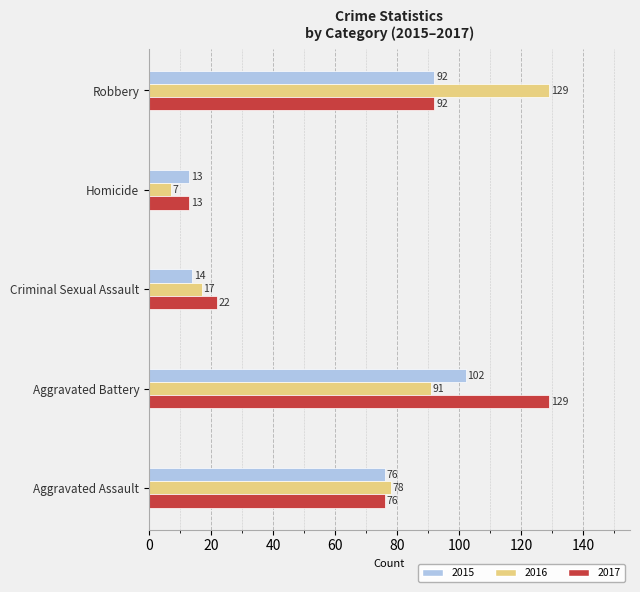

Which series has the largest range (max minus min)?

2016